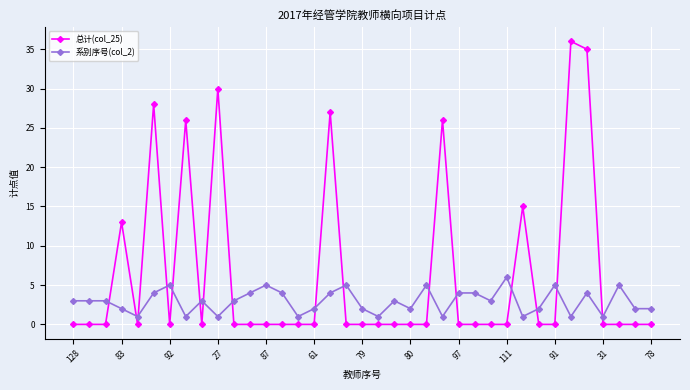

Rank the series by their average value, from highest to lowest.

总计(col_25), 系别序号(col_2)